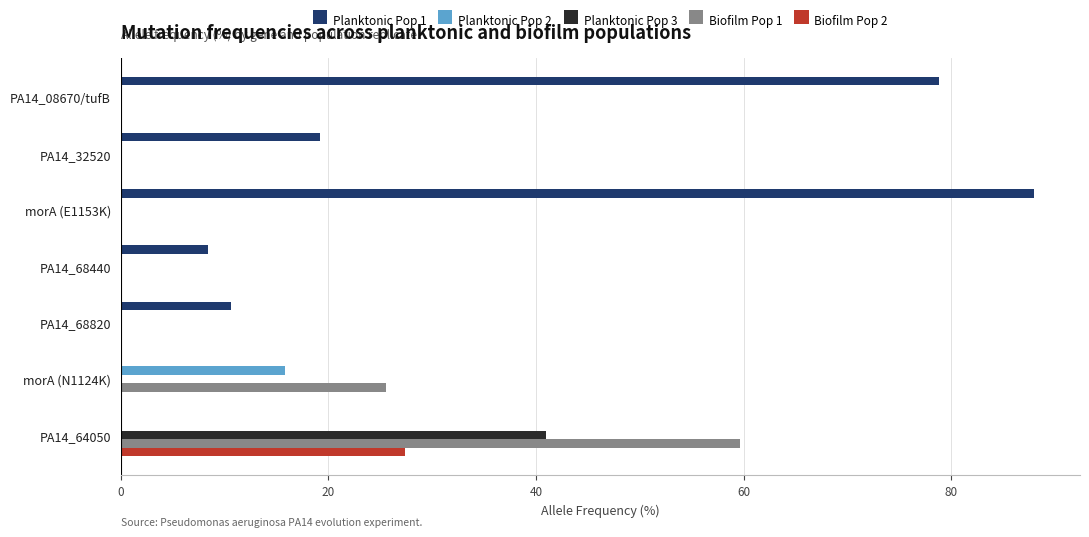

Which series has the largest total across all categories?

Planktonic Pop 1